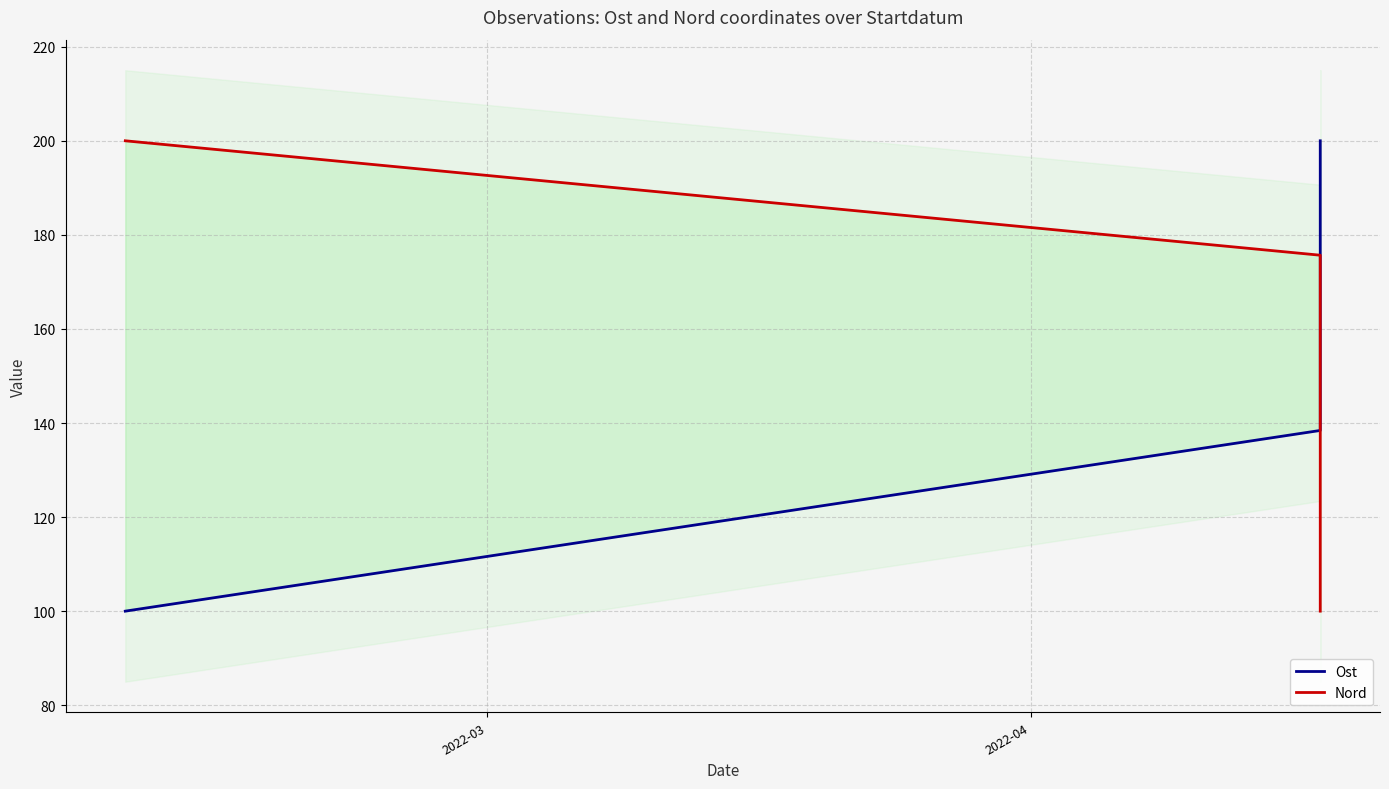

Count the Ost values in the range 100 to 200.

3